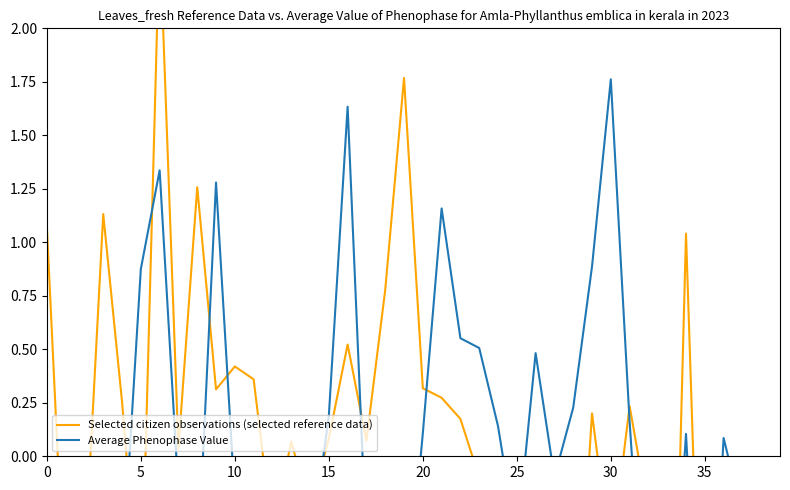

True or false: Average Phenophase Value has a value of -0.5 at 38.

False